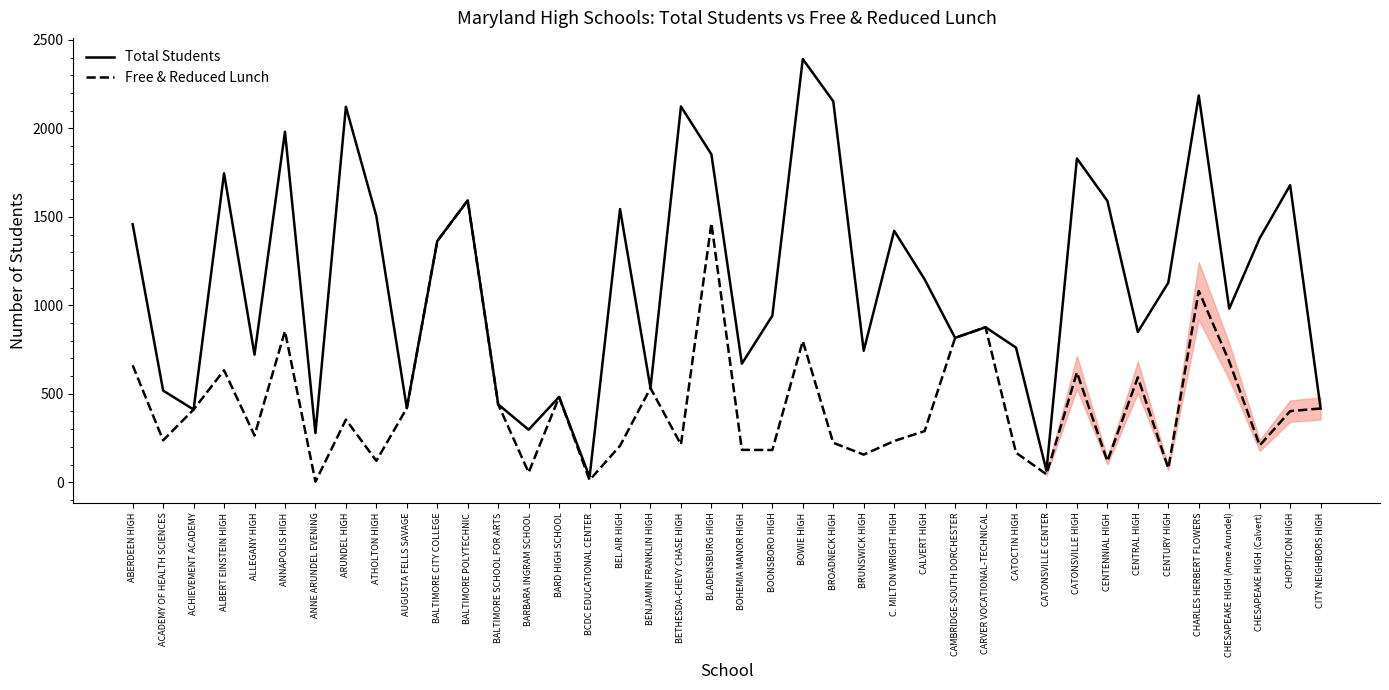

What is the greatest value displayed?

2392